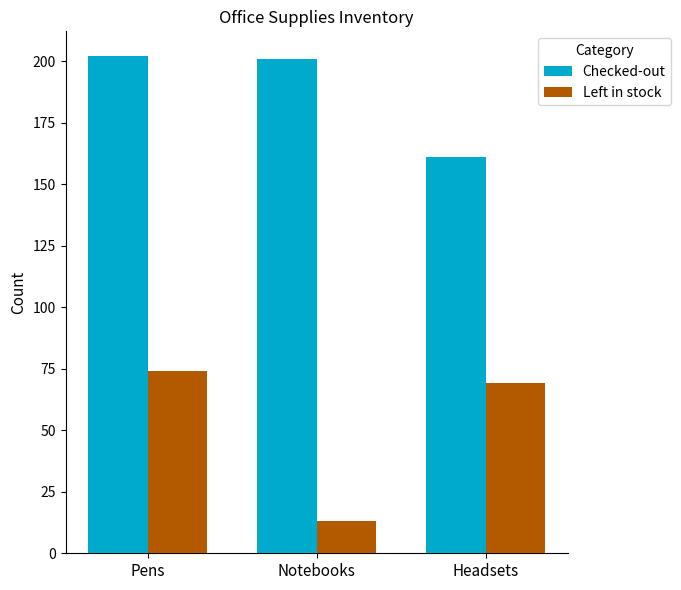

What is the value of the Checked-out bar at the 2nd from the left?

201